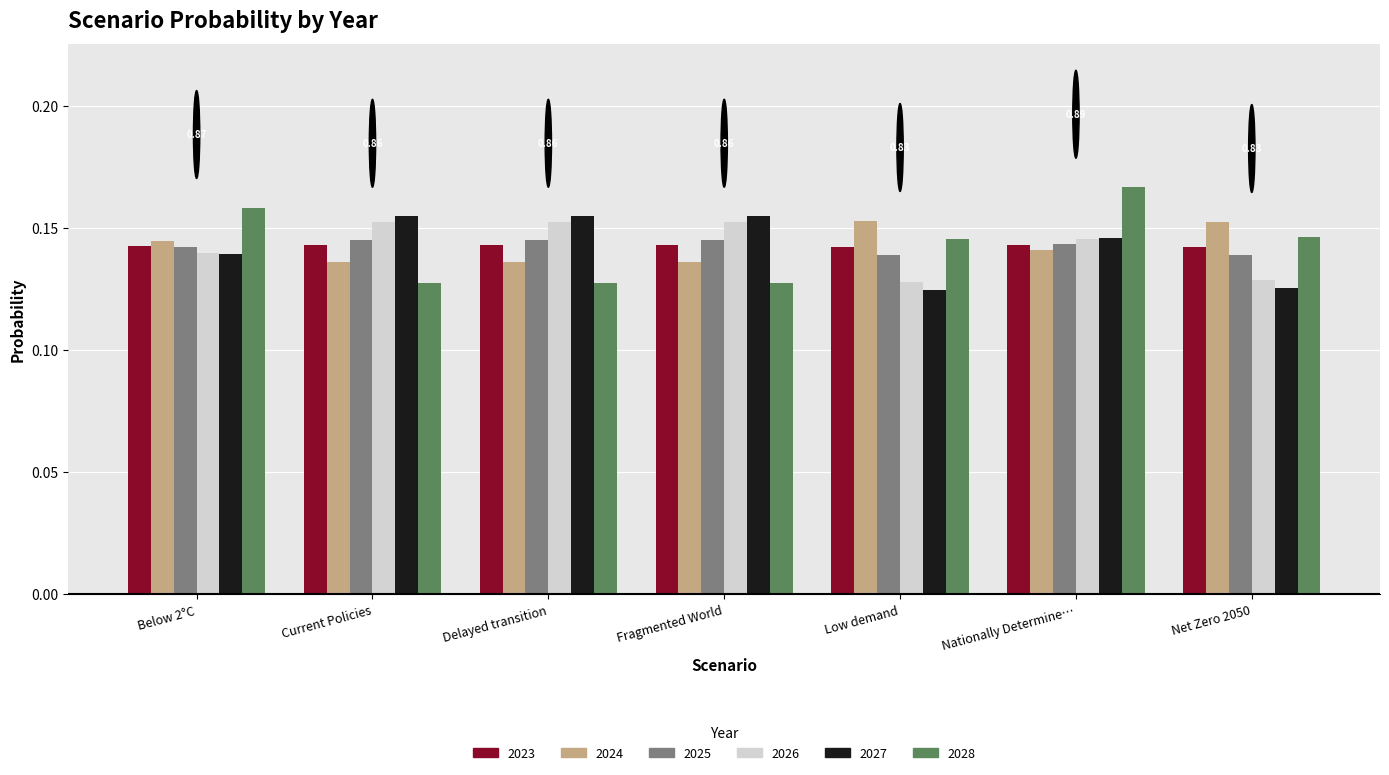

What is the sum of the 2025 values at Current Policies and Net Zero 2050?

0.3